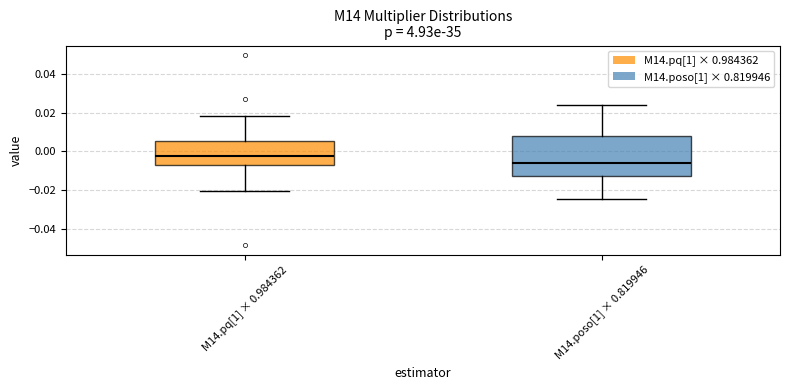

Reading left to right, read every box against the y-axis: the position of its median line, the range the box covers, and the ends of its whiskers. The values are not printed on the chart, so give them approximately, as read against the axis.

M14.pq[1] × 0.984362: median -0.002, box -0.006 to 0.006, whiskers -0.020 to 0.018
M14.poso[1] × 0.819946: median -0.006, box -0.012 to 0.008, whiskers -0.024 to 0.024